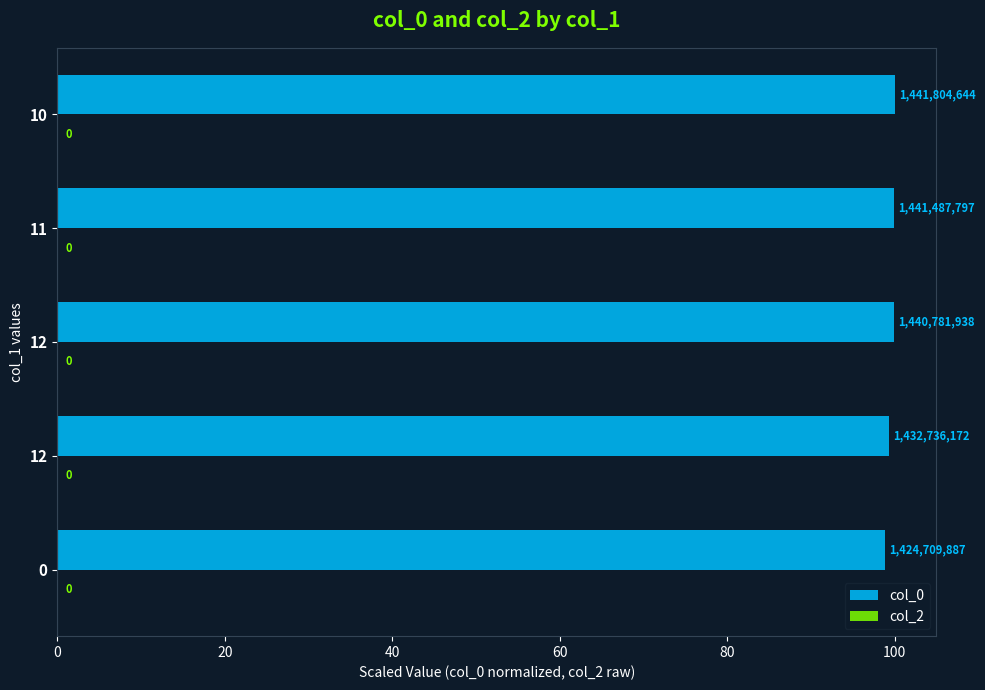

Are the bars horizontal?

Yes